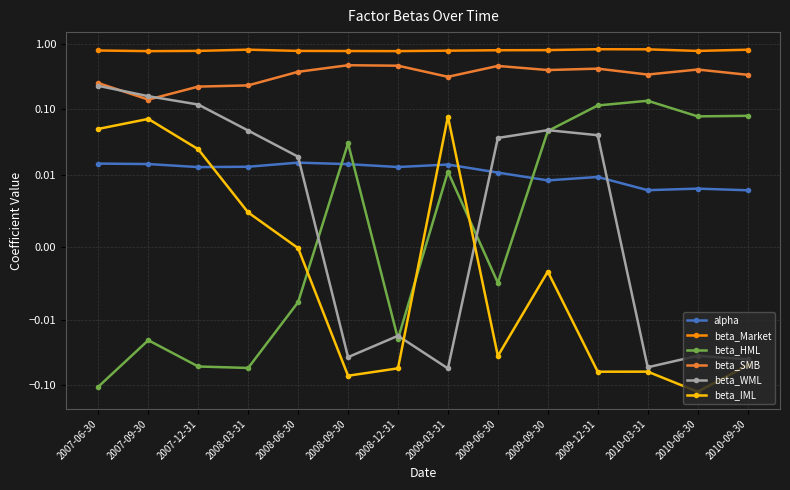

True or false: beta_SMB and beta_HML cross at least once.

False